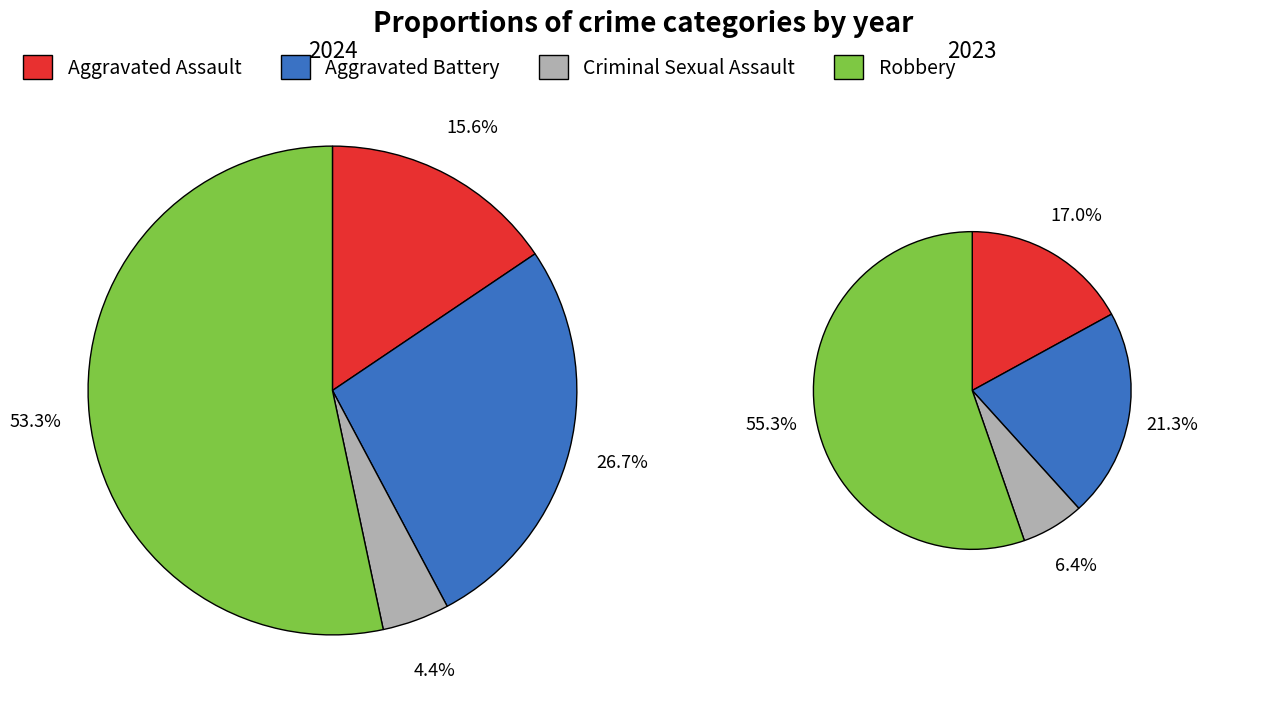

To the nearest percent, what is the difference between the 3 and values_2024 slice percentages?

38%